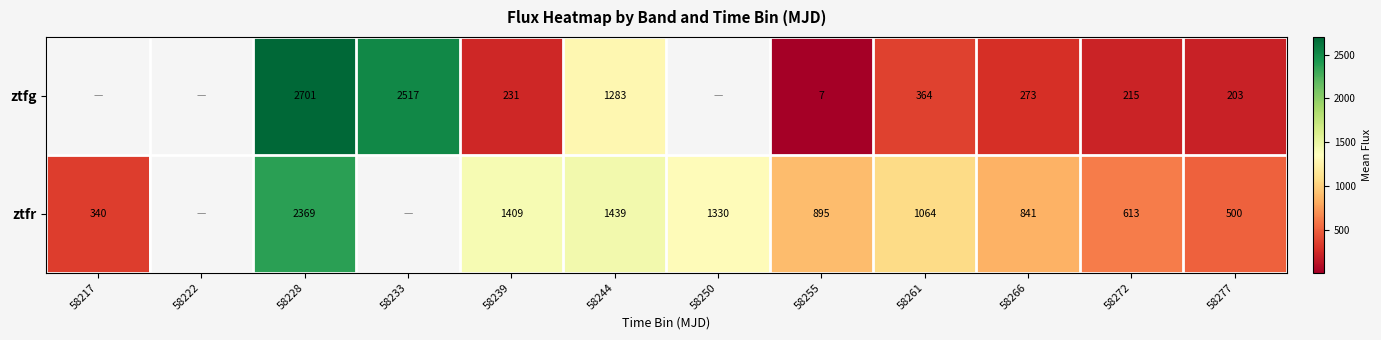

Which label corresponds to the smallest value in the chart?

58255